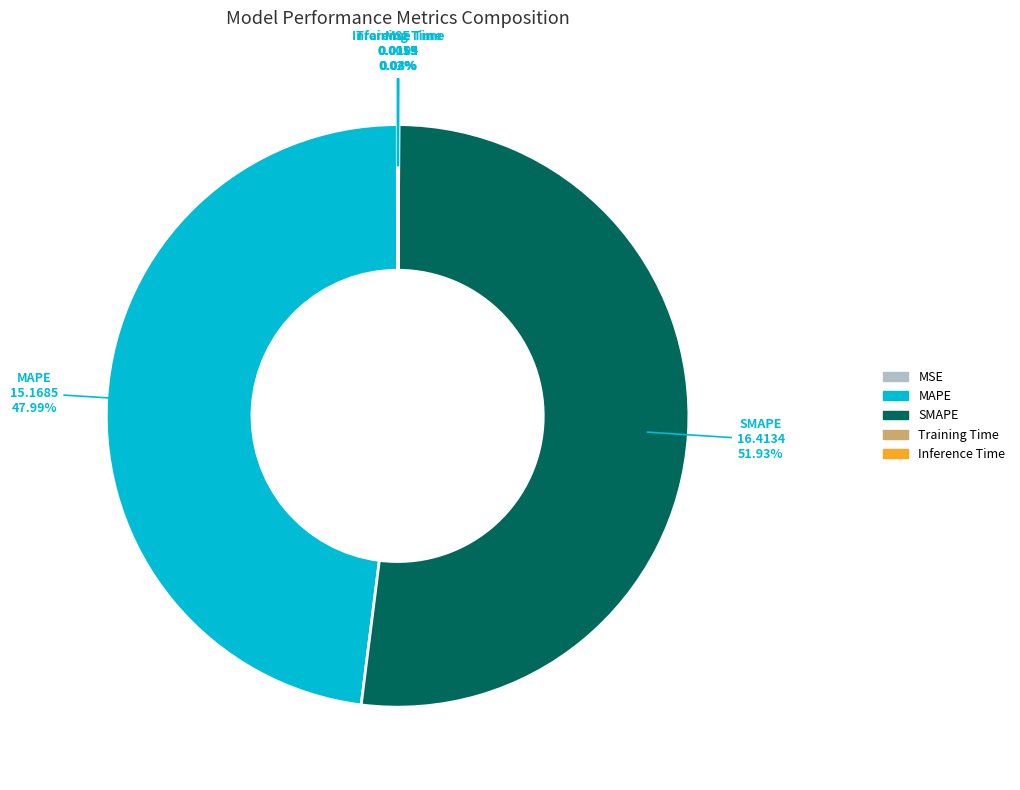

Which slice is the largest?

SMAPE